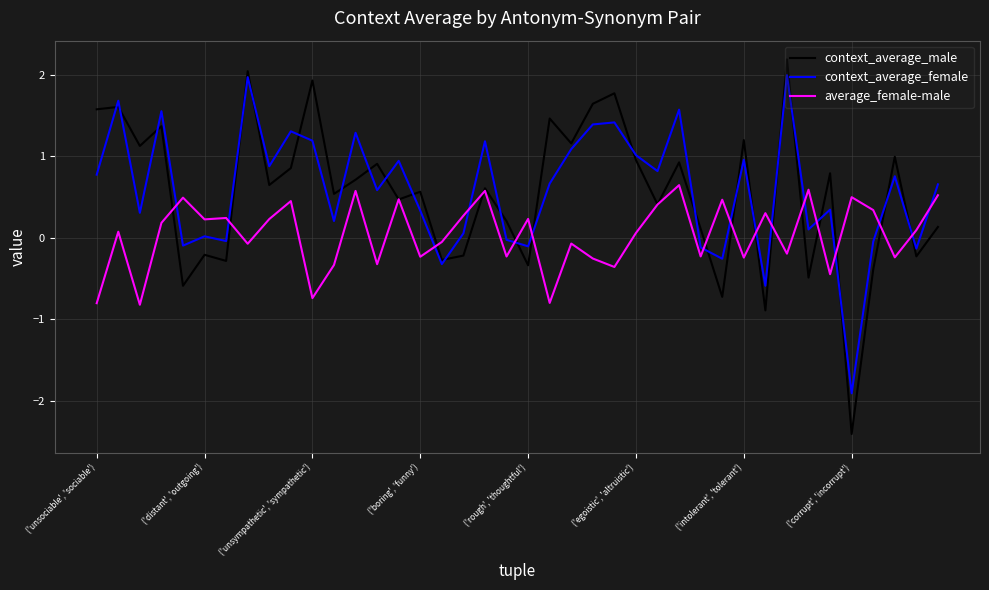

Which series has the largest range (max minus min)?

context_average_male